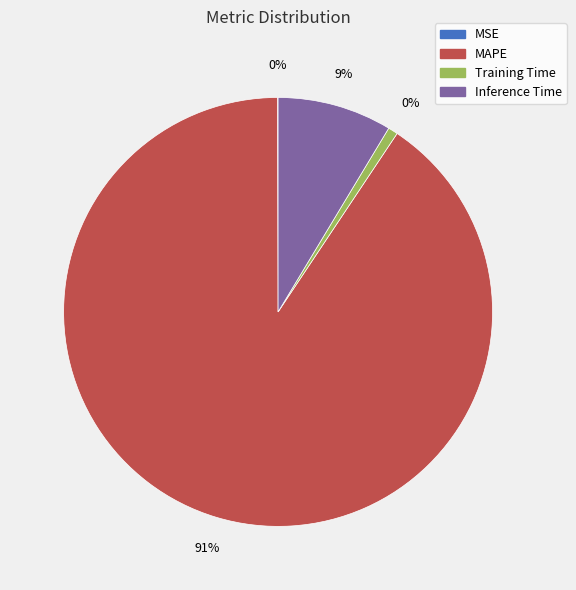

To the nearest percent, what is the average slice percentage?

25%